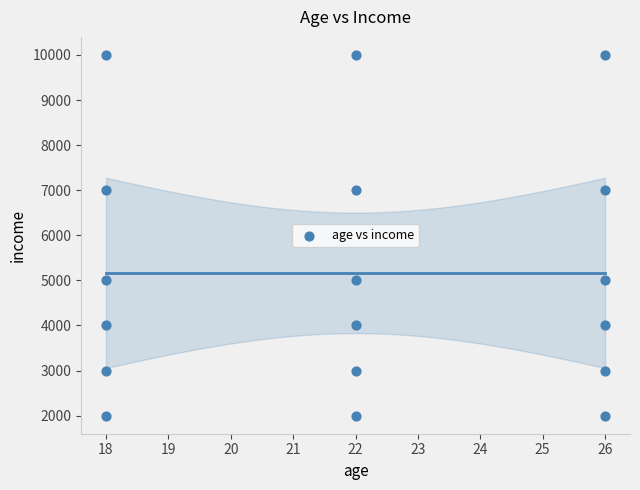

What is the range of X values (max minus min)?

8